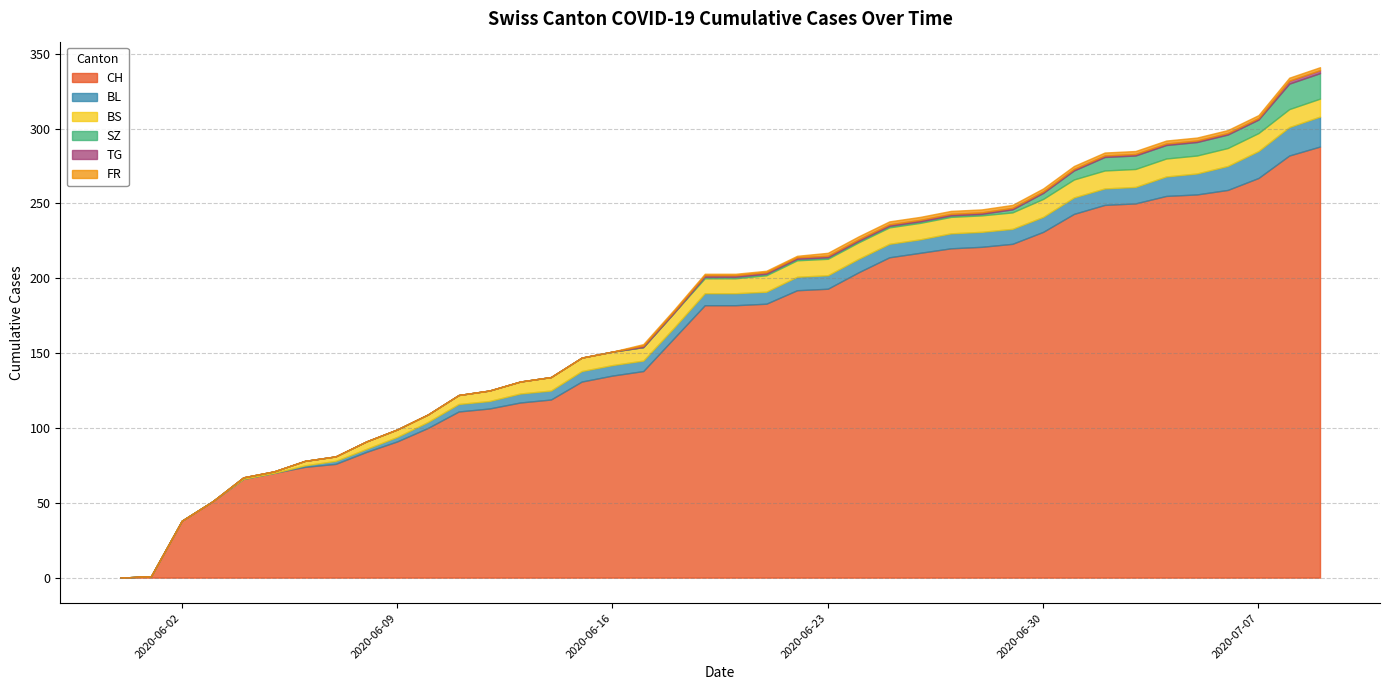

How many data points in BS are less than 13?

9